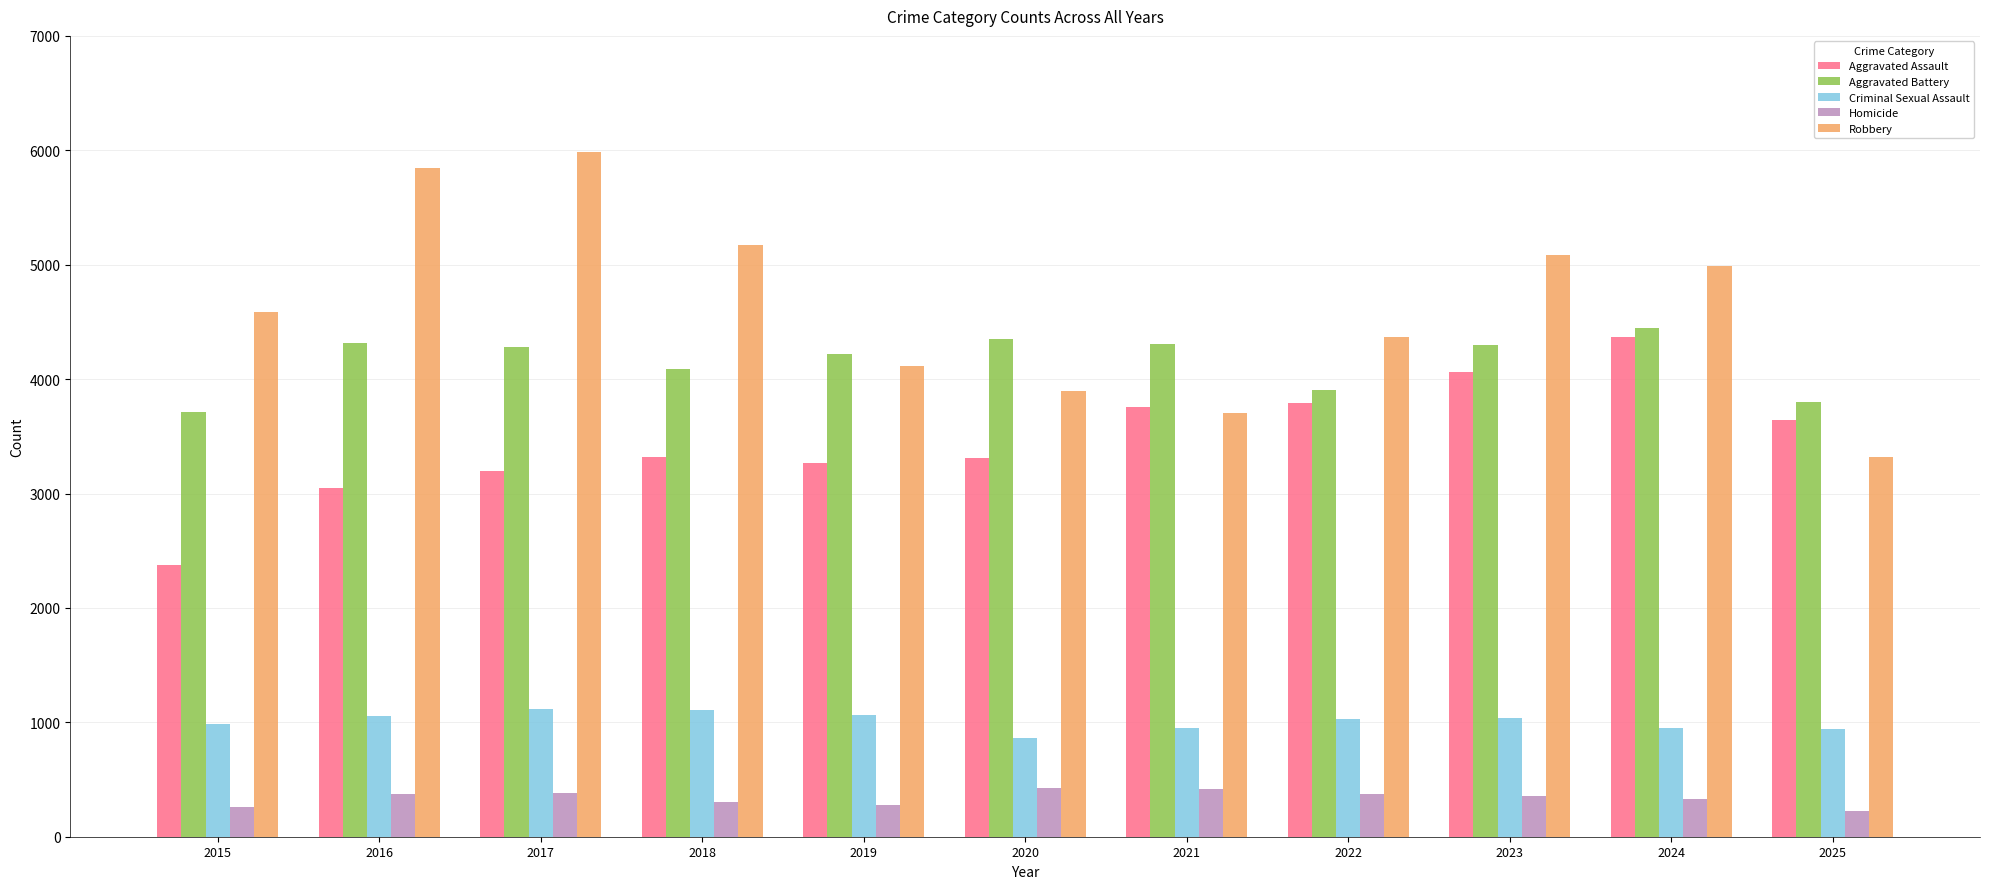

What is the difference between the highest and lowest values at 2016?

5478